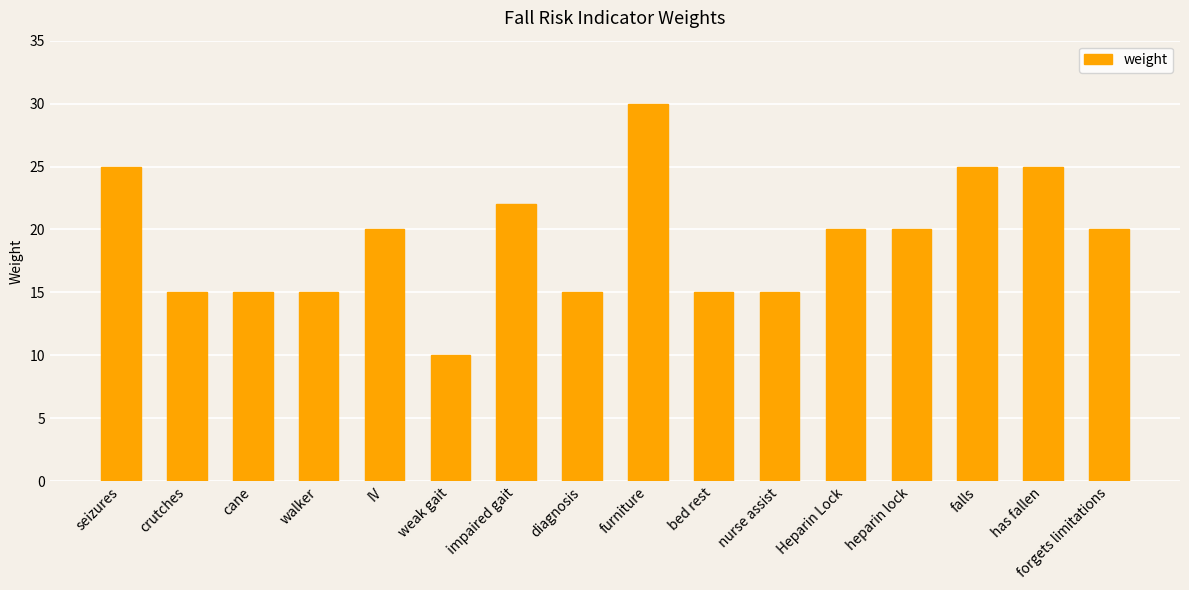

What is the average value?

19